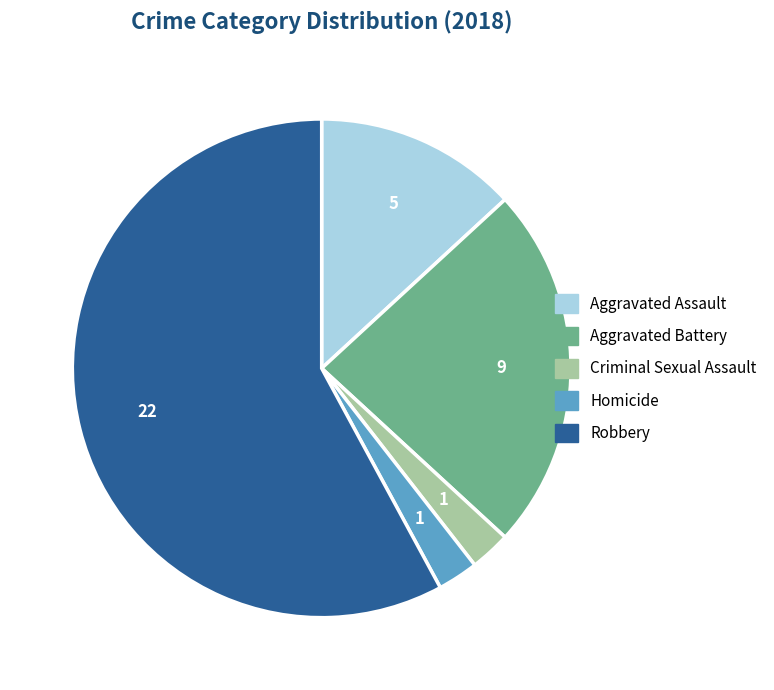

Does any single category account for the majority?

Yes